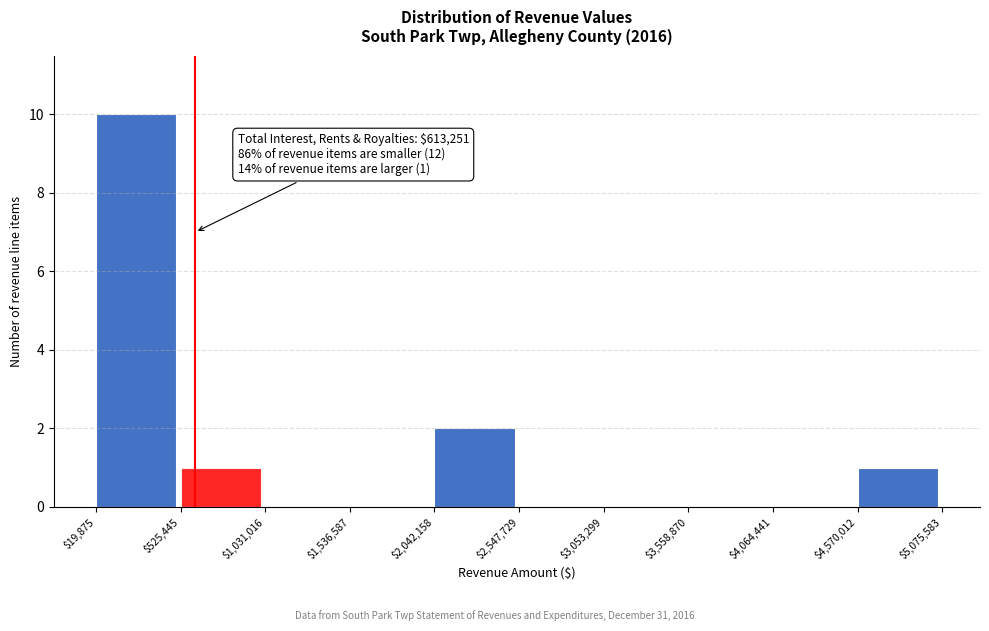

Which range on the x-axis has the tallest bar?

$19,875 to $525,445